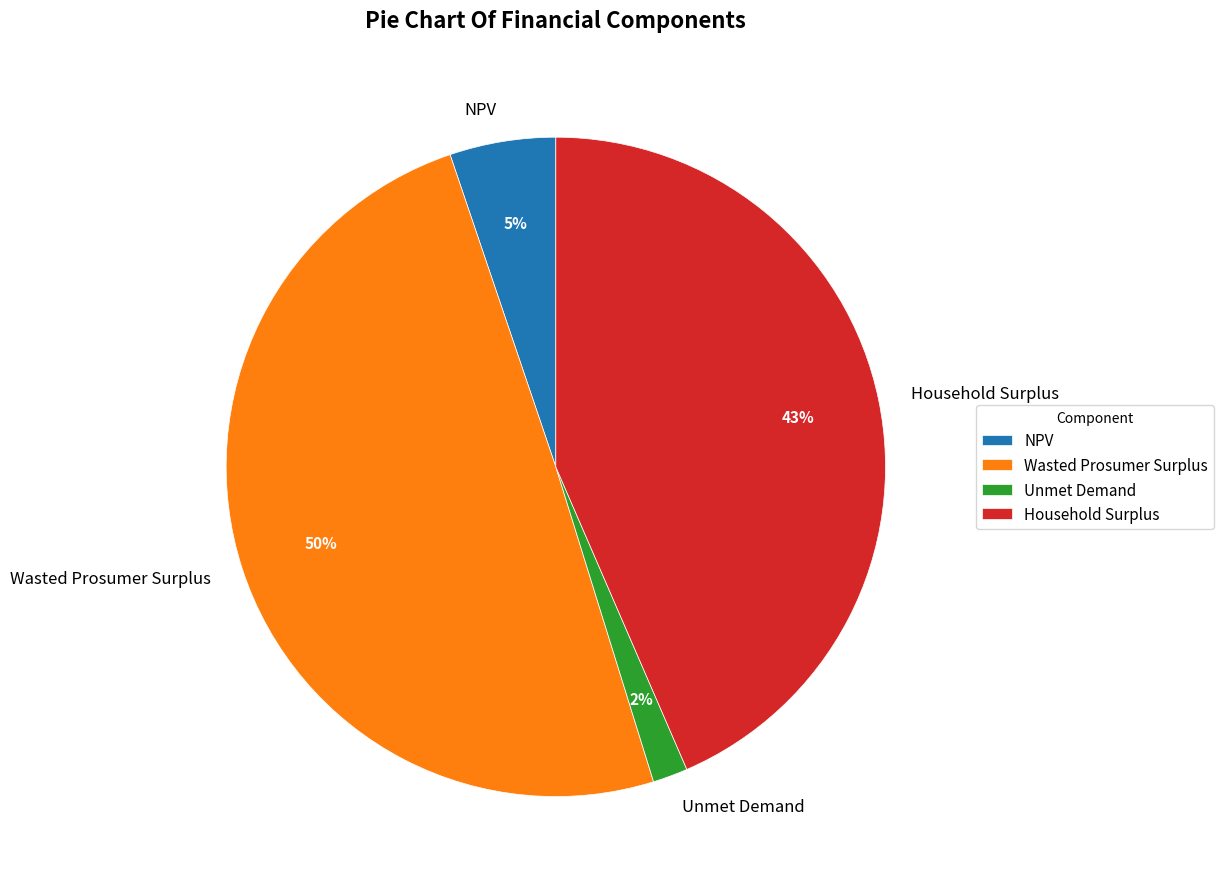

Combined, do Wasted Prosumer Surplus and NPV account for over 50%?

Yes